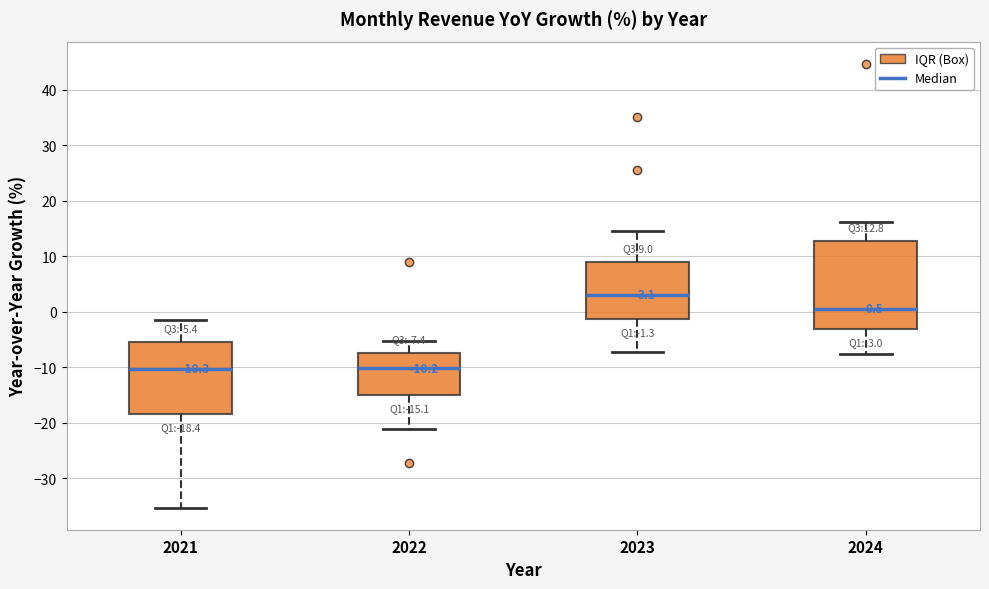

Which box's median line is the highest?

2023